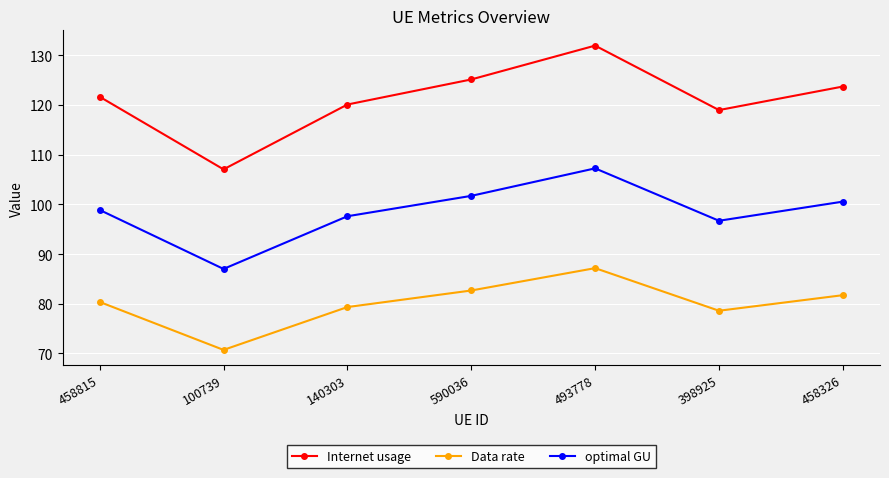

How many series are shown in this chart?

3